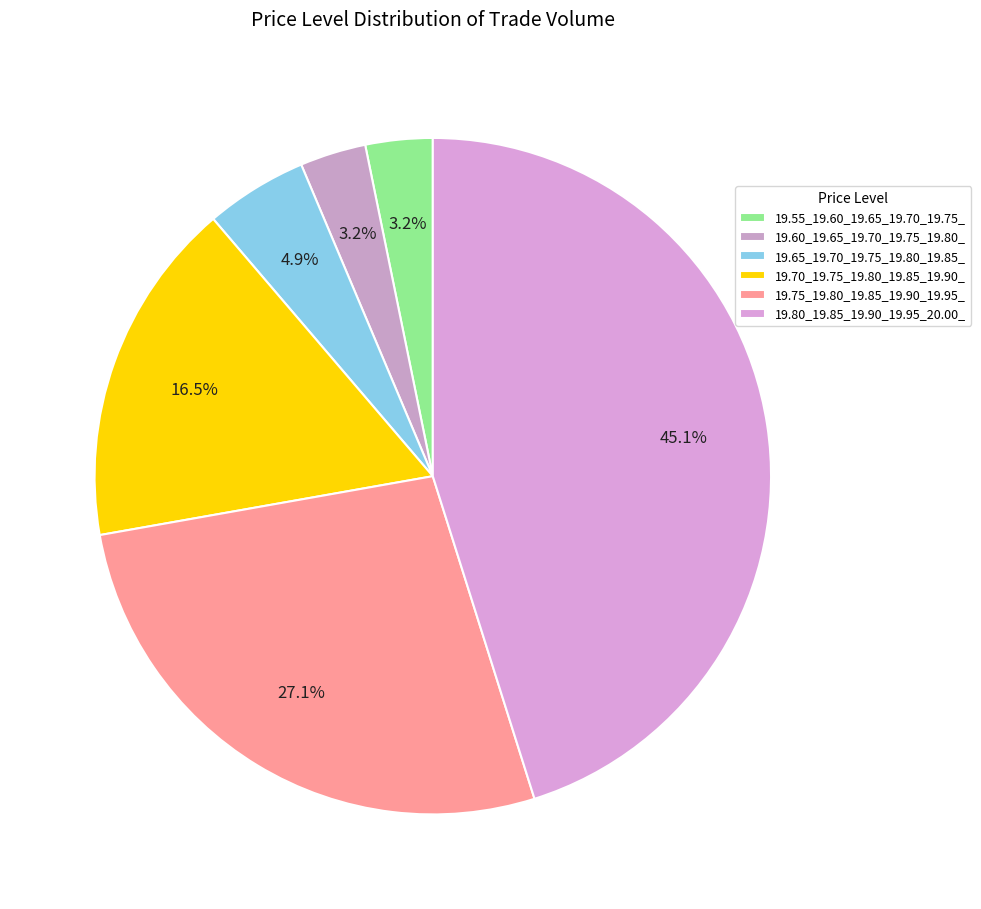

What is the ratio of the value at 19.55_19.60_19.65_19.70_19.75_ to the value at 19.70_19.75_19.80_19.85_19.90_?

0.2